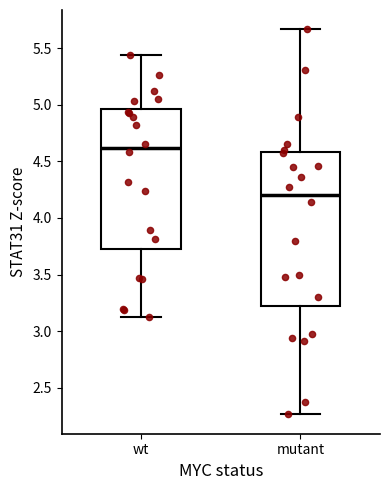

Where does the upper whisker of the box for wt end on the y-axis? The values are not printed on the chart, so give them approximately, as read against the axis.

5.45